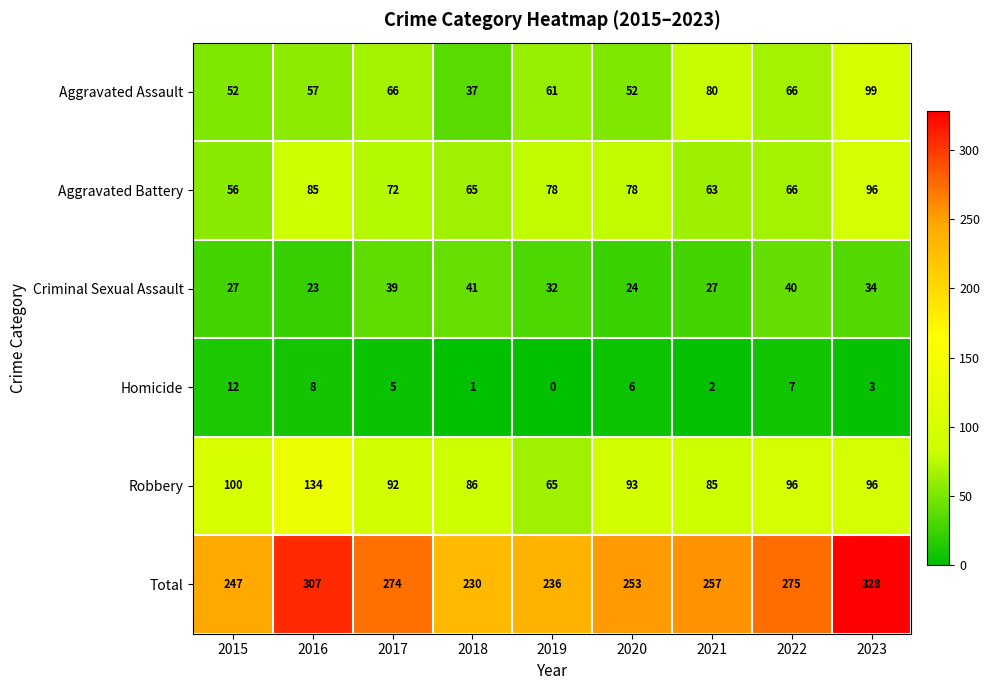

What is the greatest value displayed?

328